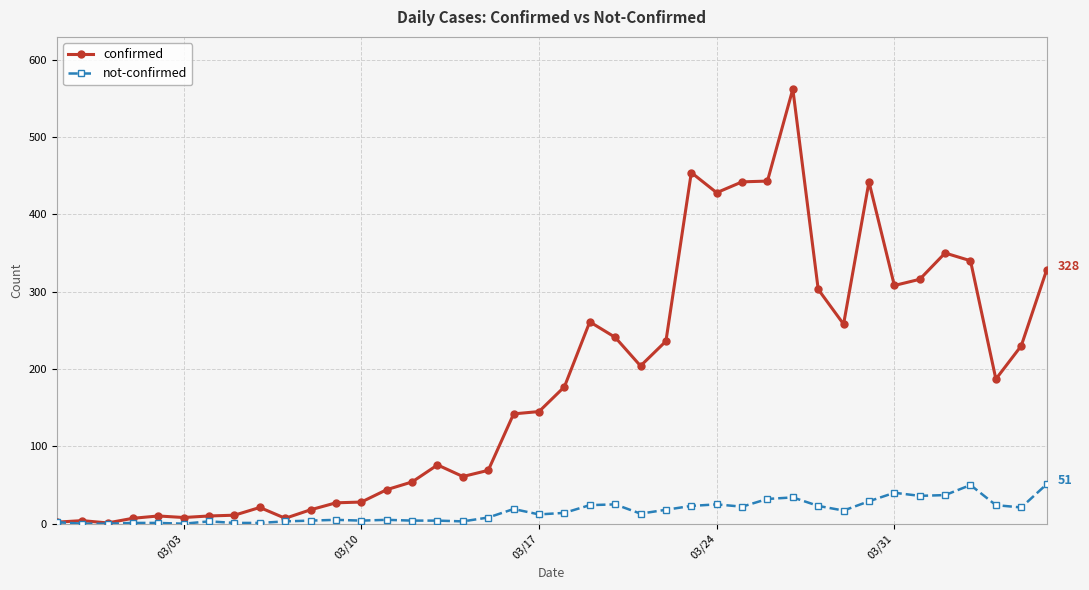

How many series are shown in this chart?

2